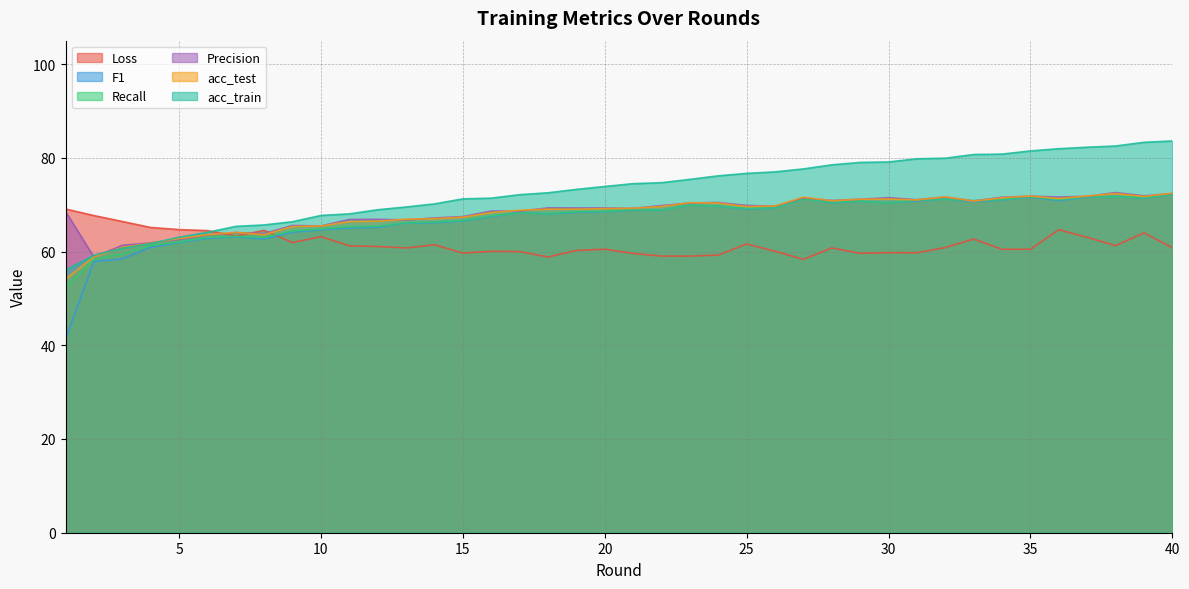

Which series ends up on top after the final intersection of Loss and Precision?

Precision